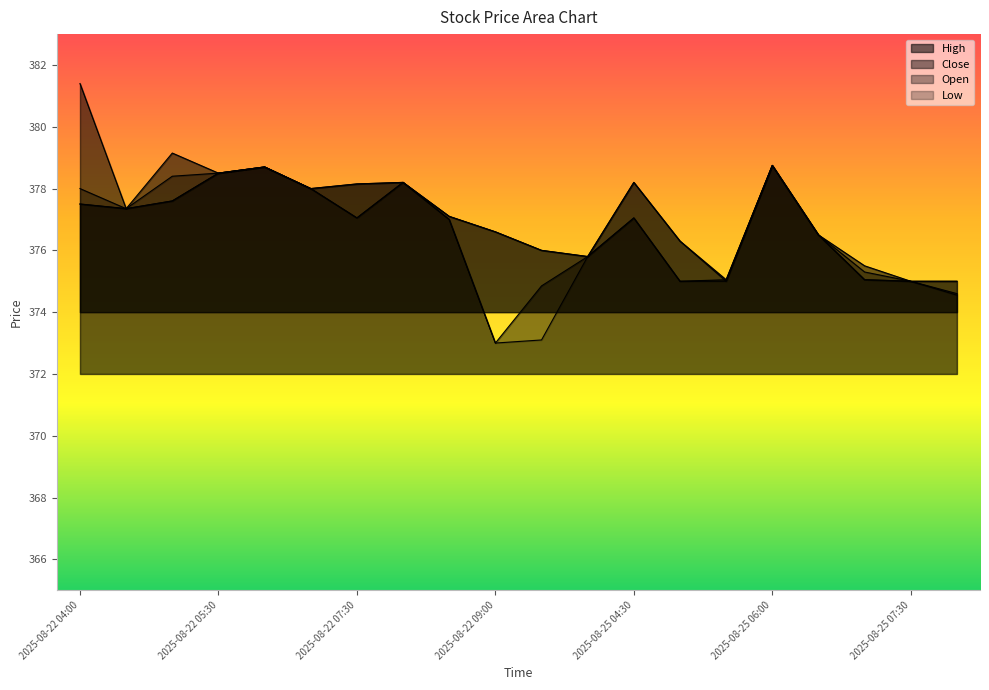

Which category has the highest value in the High series?

2025-08-22 04:00